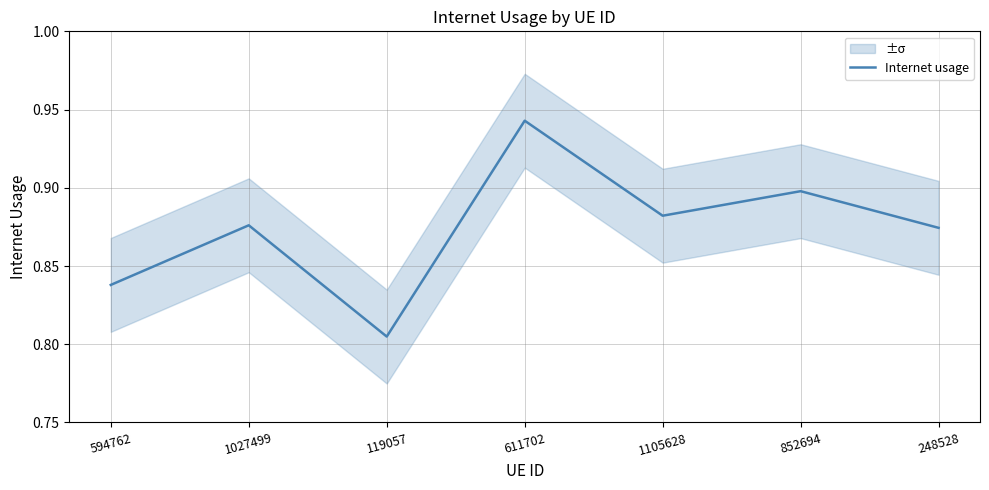

How many distinct data groups are displayed?

1